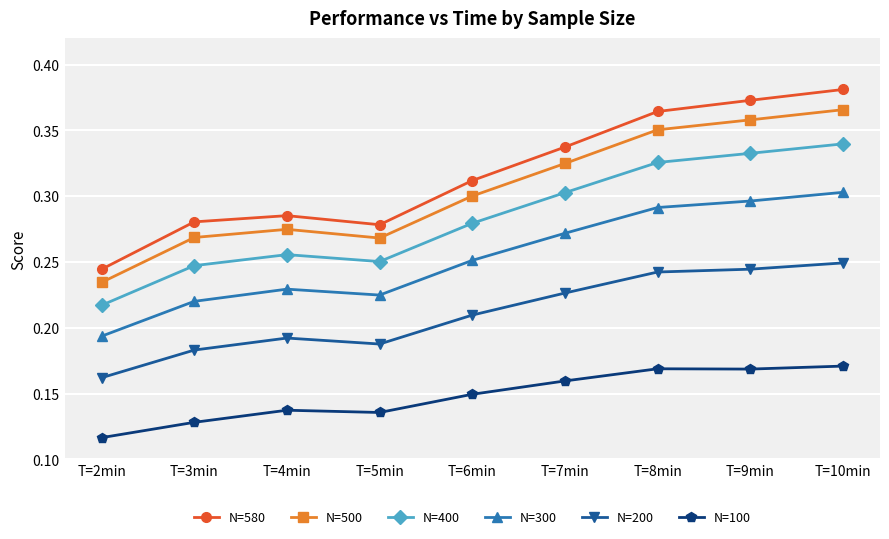

What is the sum of all N=500 values?

2.7